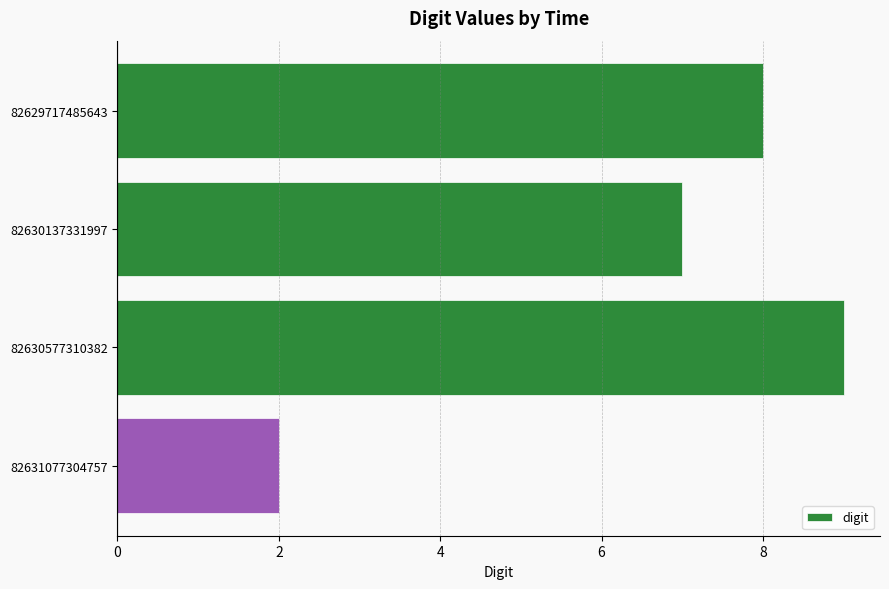

The value at 82630577310382 is 16. True or false?

False